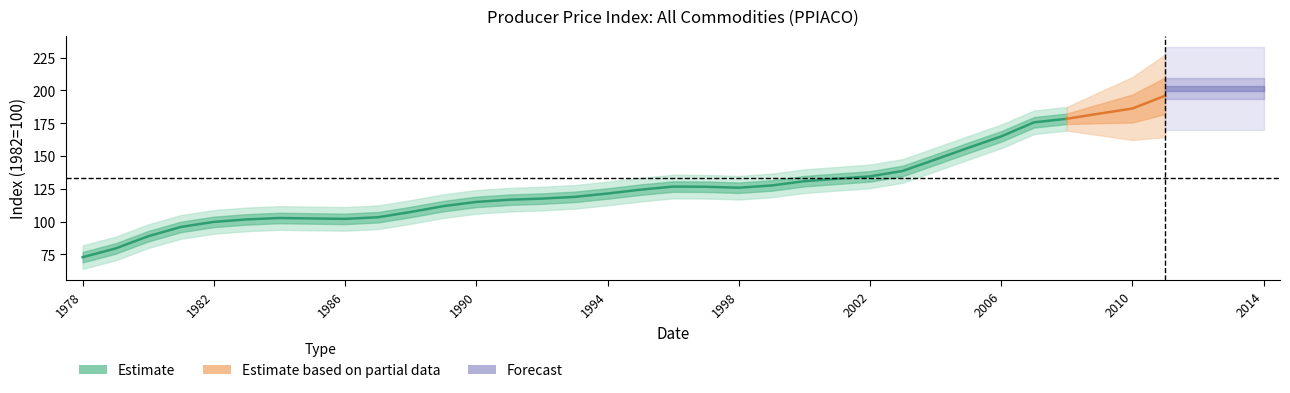

Between 2002 and 2008, which is larger?

2008